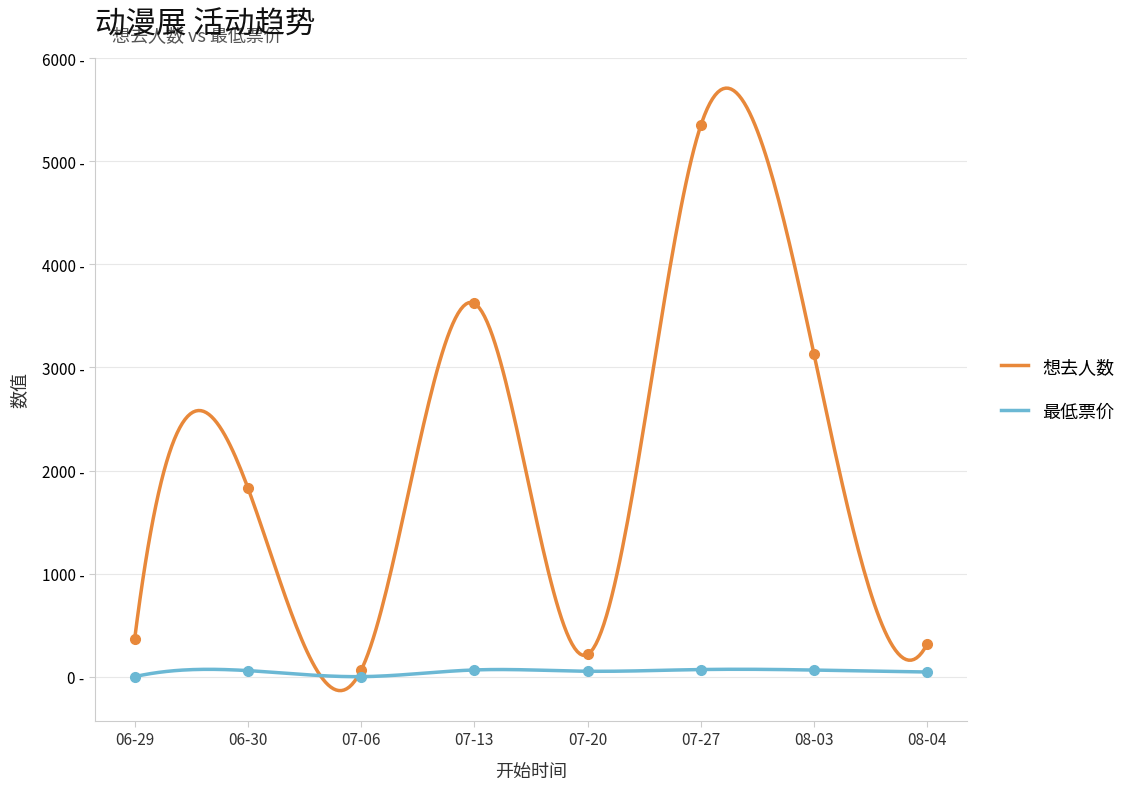

Rank the series at 07-27 from lowest to highest value.

最低票价, 想去人数